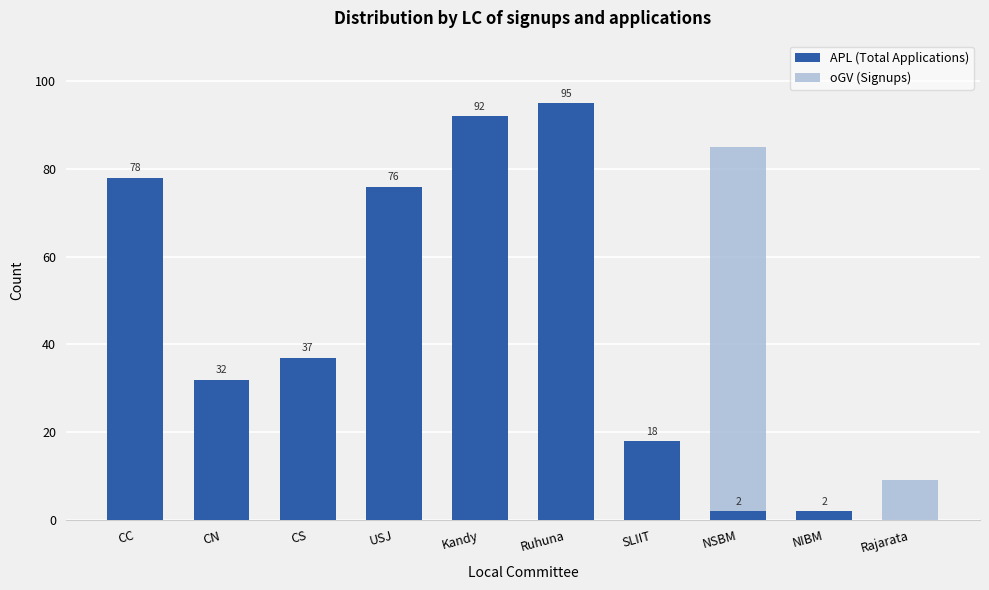

Which category has the highest value in the oGV (Signups) series?

NSBM